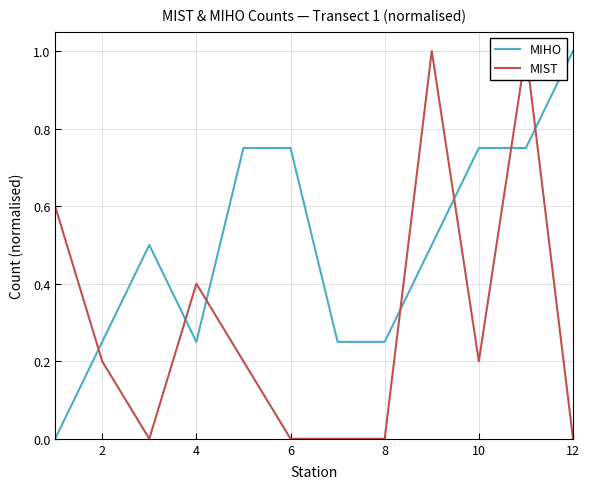

True or false: MIHO has a value of 1.0 at 12.

True